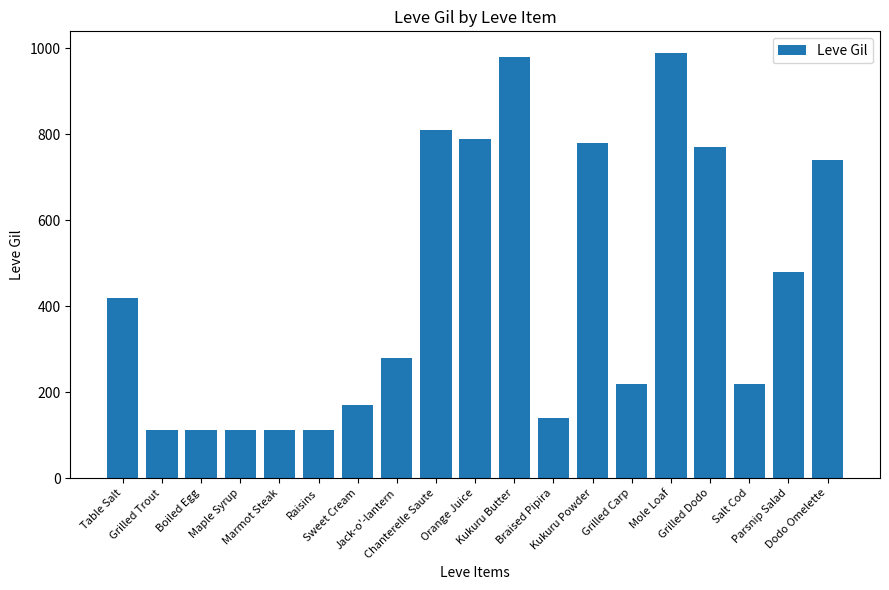

What is the minimum value shown in the chart?

112